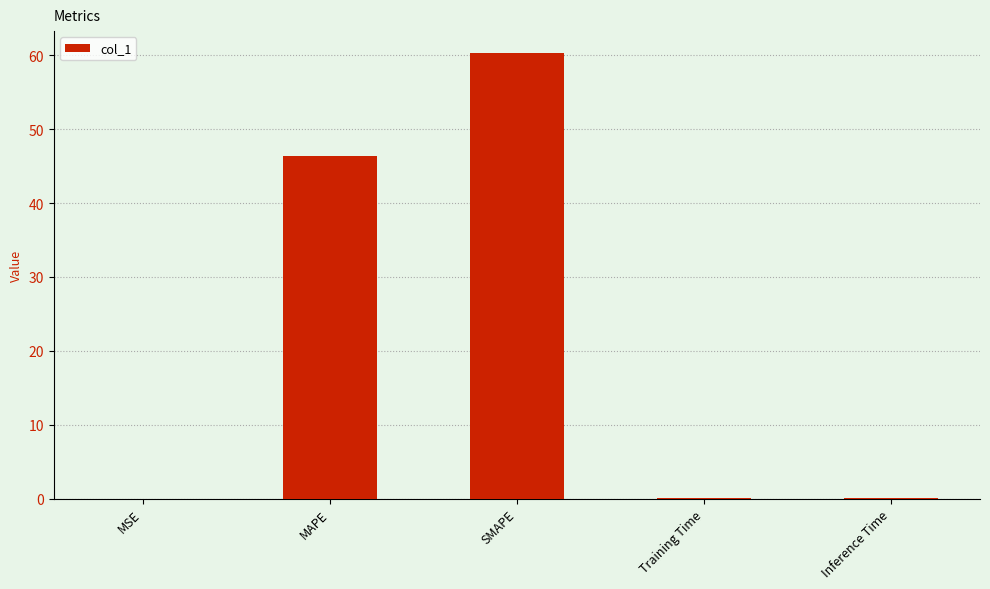

The value at MAPE is 46.3. True or false?

True